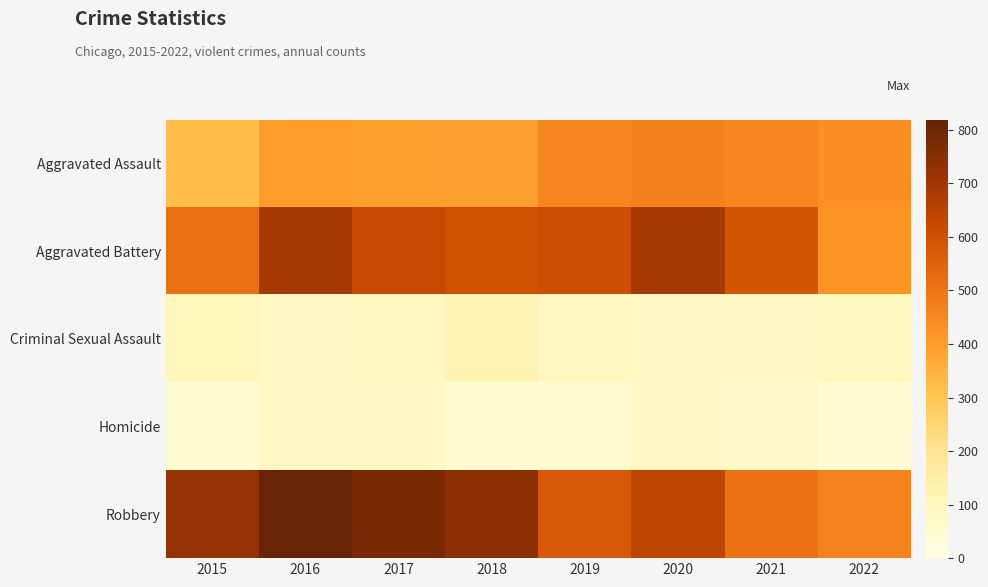

Reading right to left, what are all the values shown in this chart?

Aggravated Assault: 2022=430	2021=452	2020=468	2019=452	2018=392	2017=396	2016=402	2015=323
Aggravated Battery: 2022=421	2021=587	2020=691	2019=608	2018=600	2017=623	2016=691	2015=515
Criminal Sexual Assault: 2022=91	2021=82	2020=88	2019=102	2018=122	2017=90	2016=87	2015=105
Homicide: 2022=45	2021=69	2020=81	2019=53	2018=56	2017=82	2016=87	2015=50
Robbery: 2022=466	2021=506	2020=639	2019=577	2018=741	2017=780	2016=819	2015=726